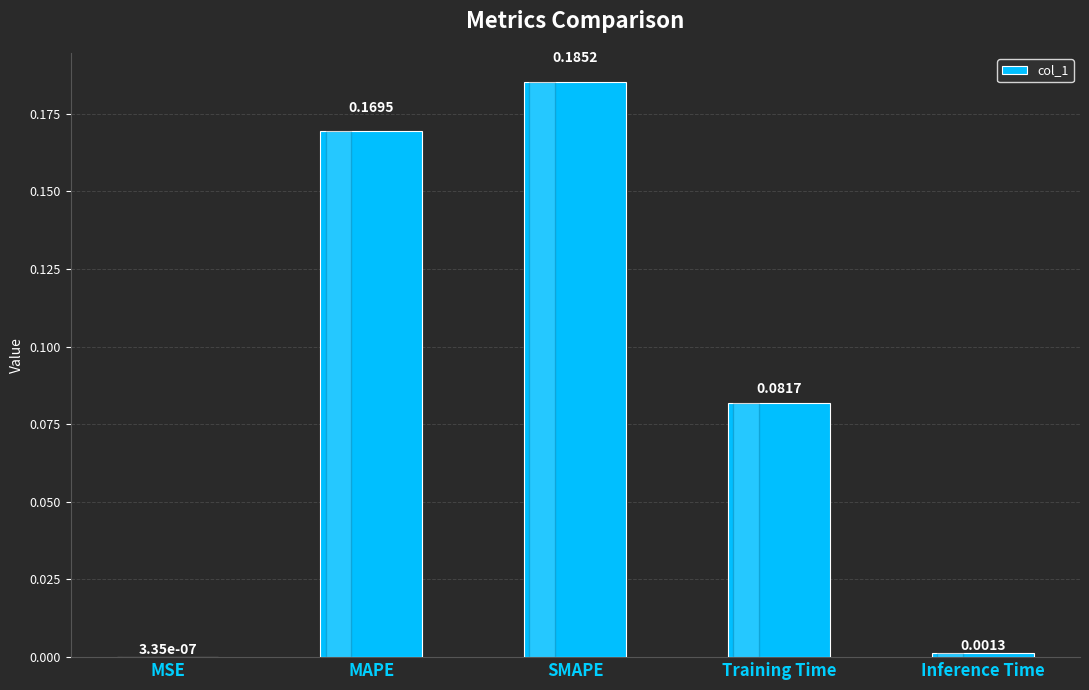

What is the sum of the values at MAPE and Training Time?

0.3